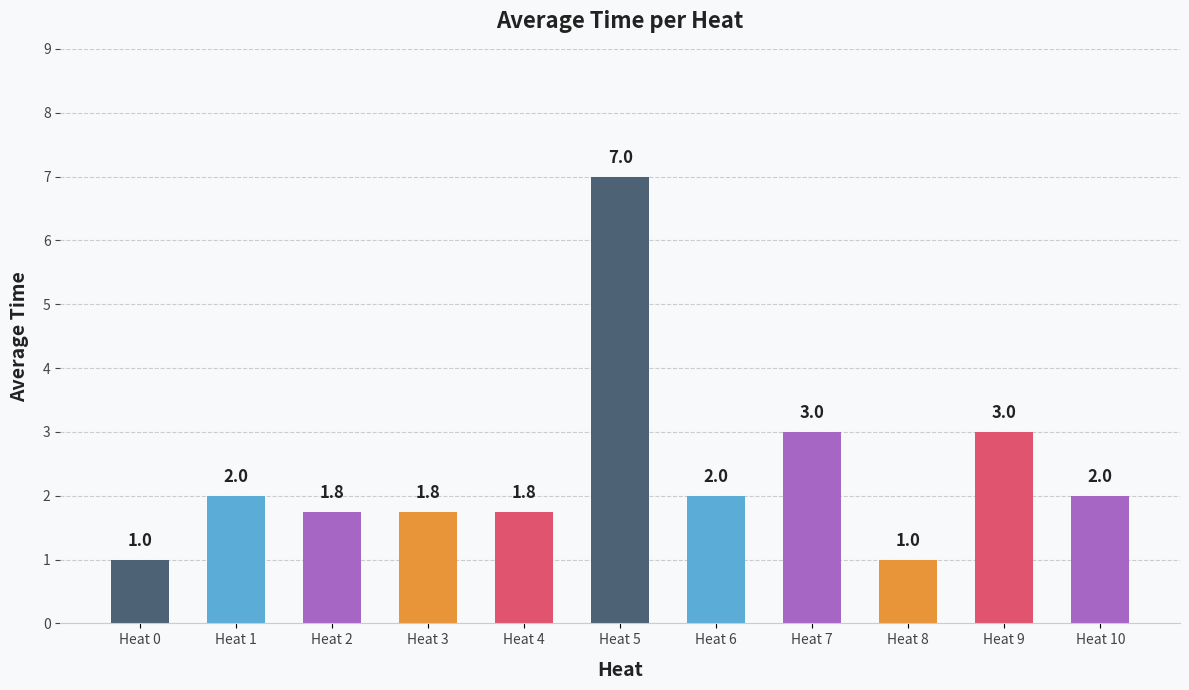

How many values are between 1 and 3?

10